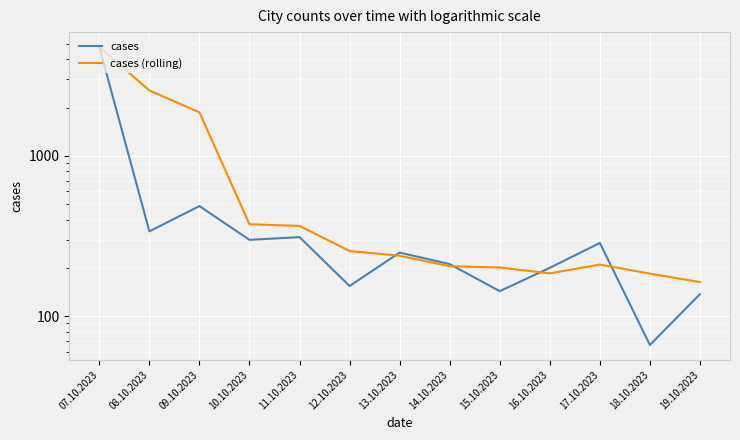

What is the total value across all series at 17.10.2023?

495.7